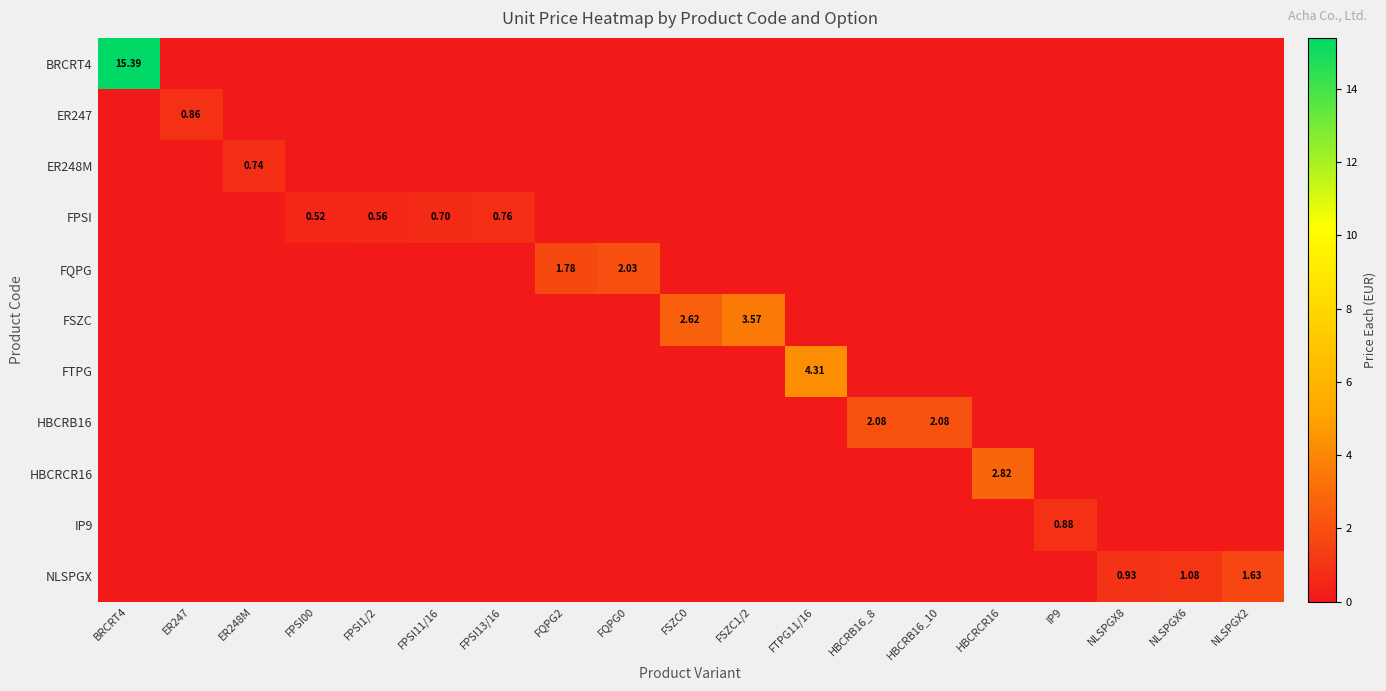

True or false: FQPG has a value of 2.6 at FQPG2.

False